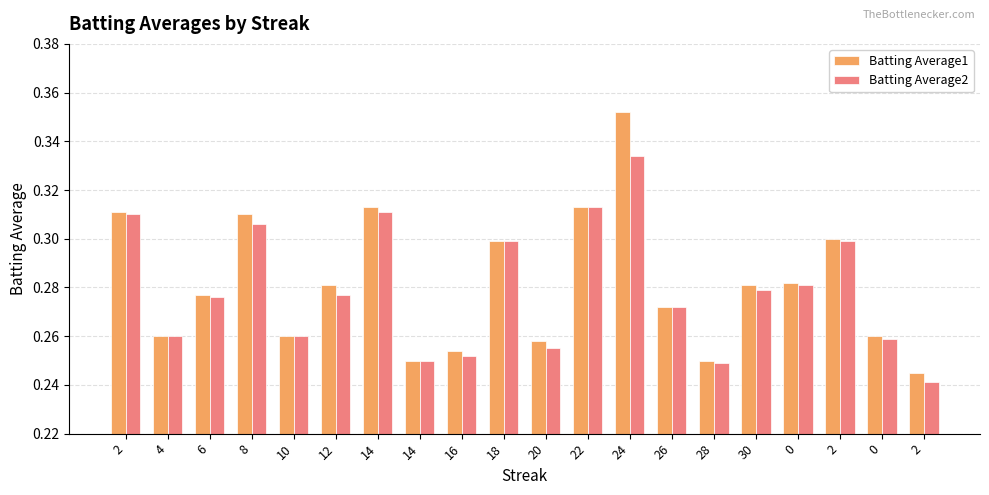

At 14, list the series in order from largest to smallest.

Batting Average1, Batting Average2